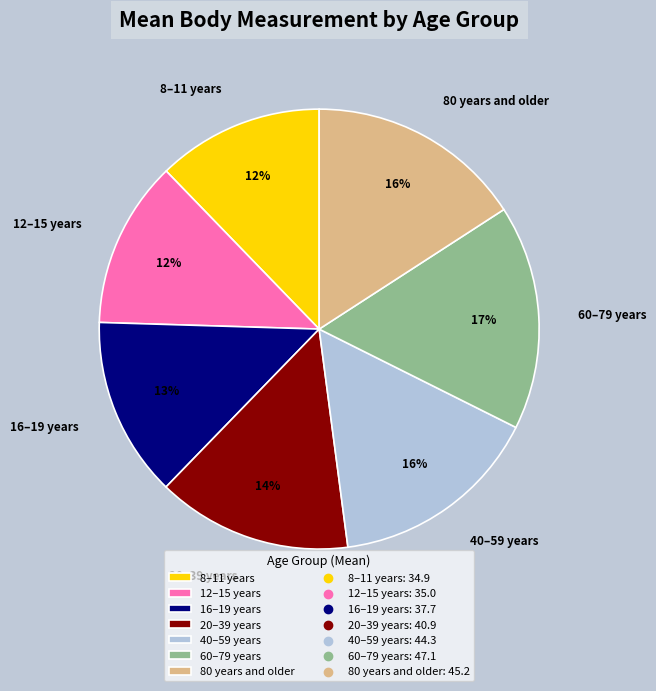

Does 80 years and older account for over 50% of the chart?

No